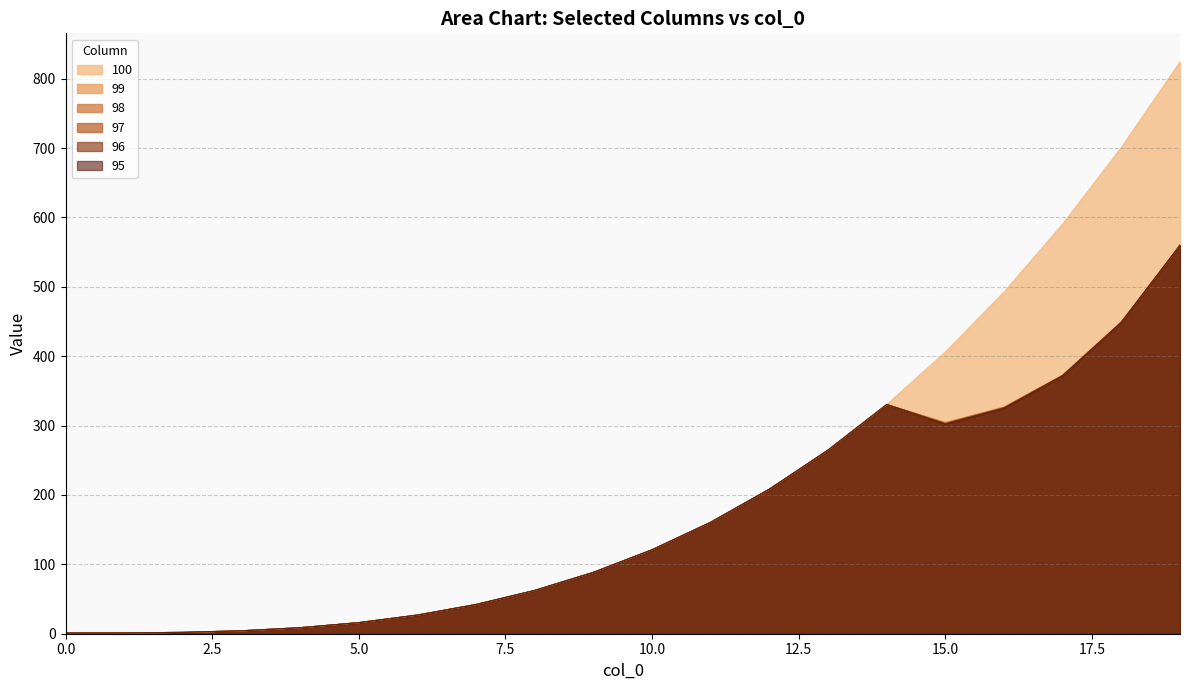

What is the sum of all 100 values?

4352.0